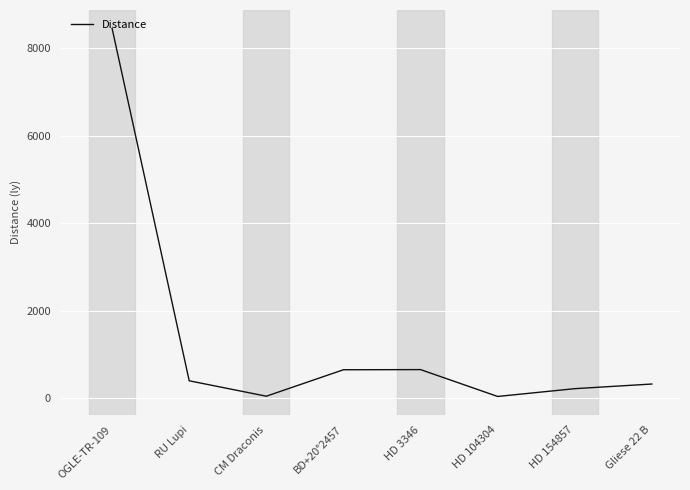

What is the difference between the second highest and minimum values?

613.5